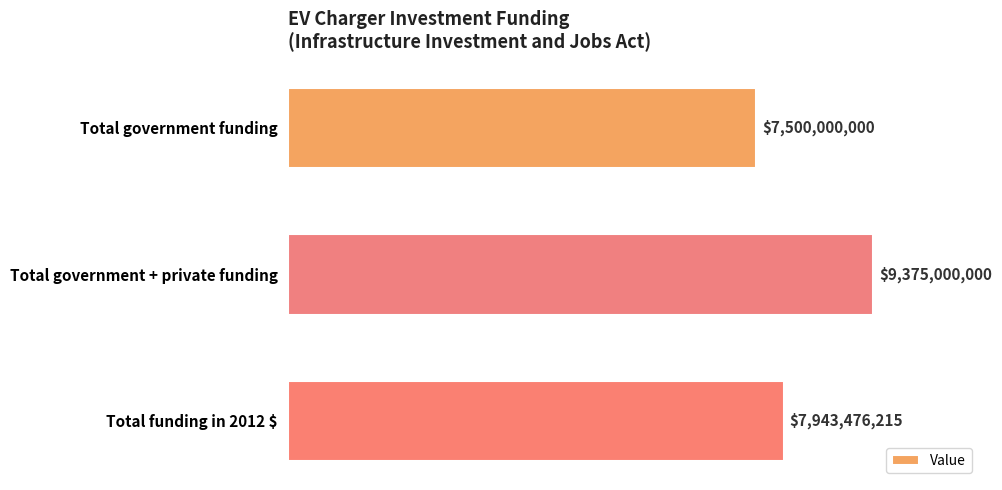

Which category has the highest value across all series?

Total government + private funding